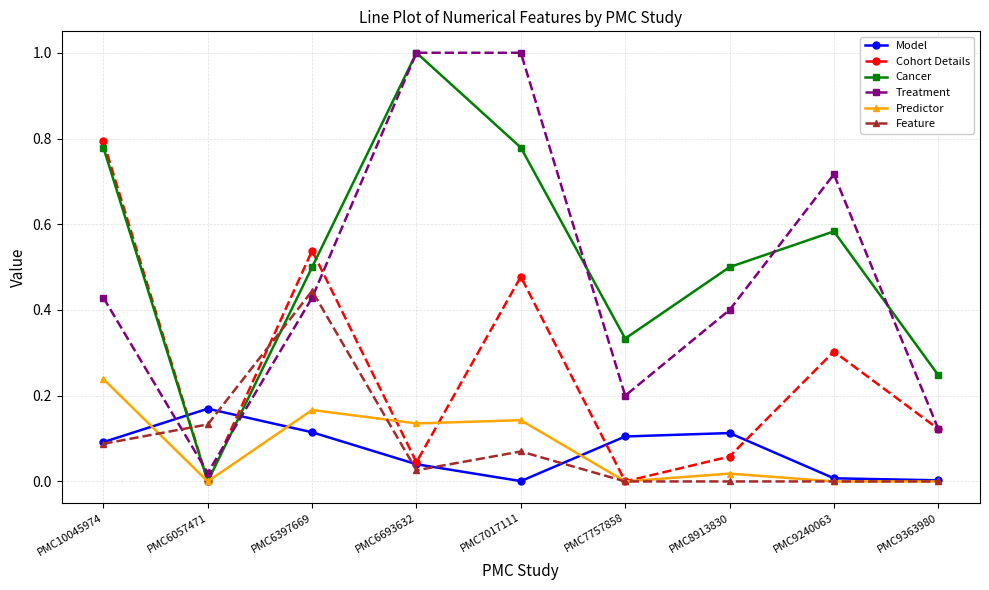

Is the value of Treatment at PMC9240063 greater than the value of Cancer at PMC6397669?

Yes